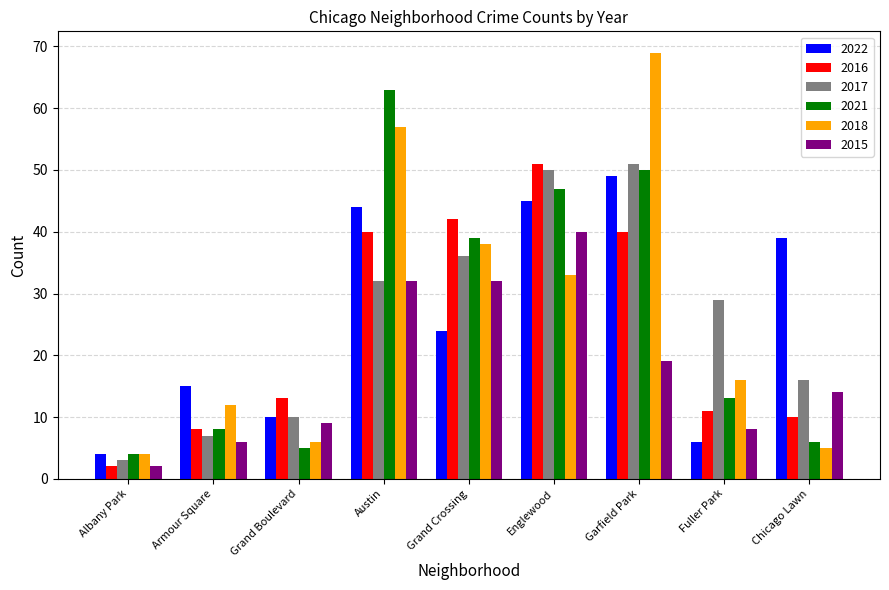

How many categories are shown in the chart?

9